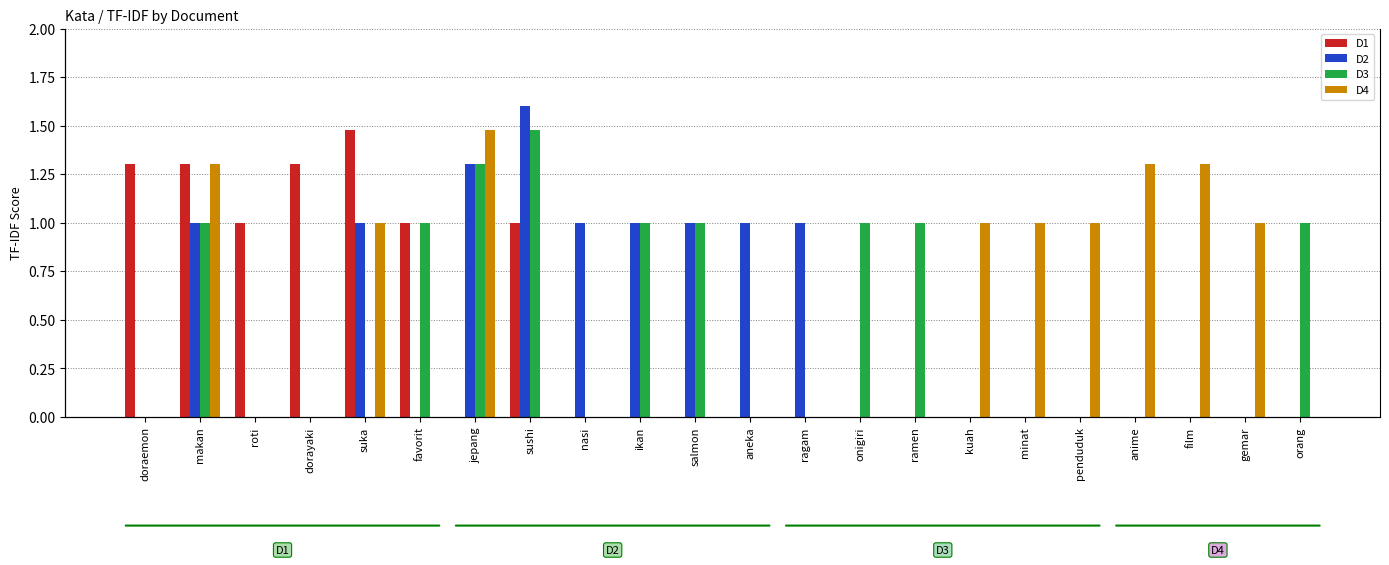

What are all the series names shown in the legend?

D1, D2, D3, D4